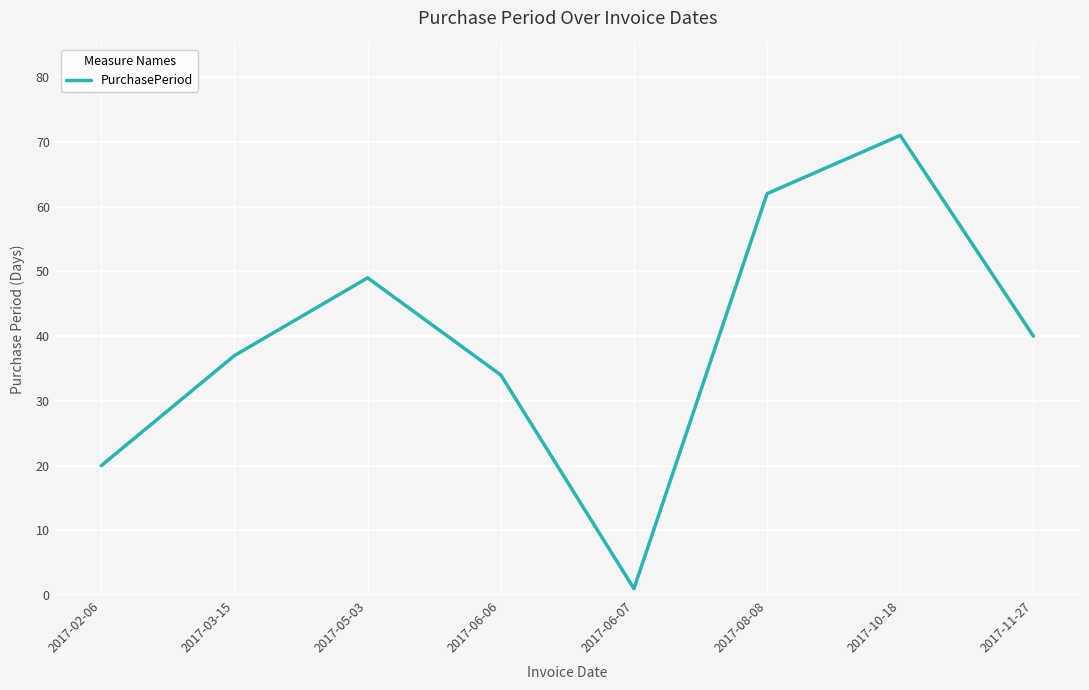

How many lines are shown in the chart?

1